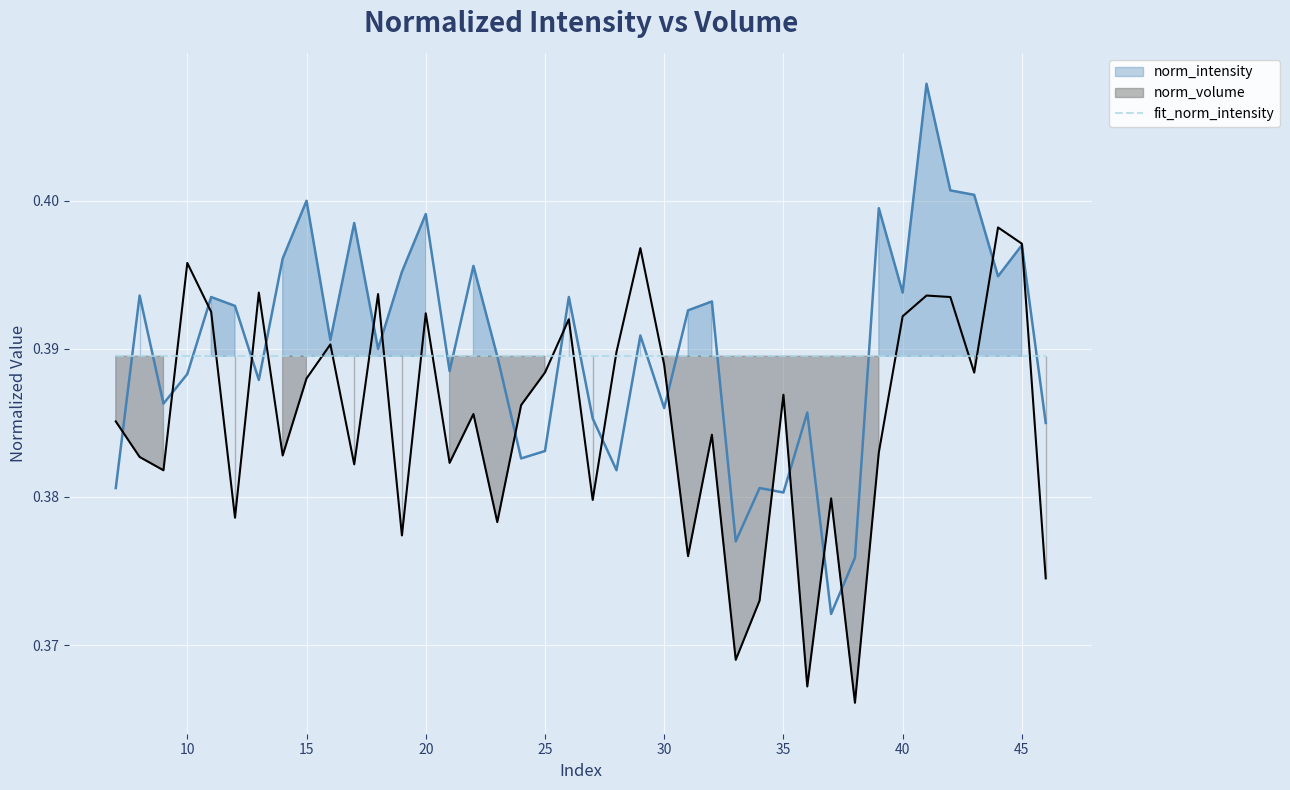

How many intersections are there between norm_volume and norm_intensity?

17